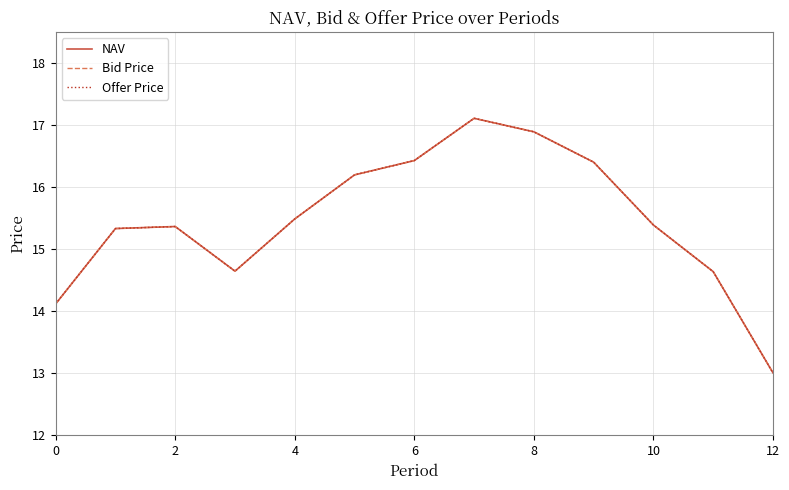

Does the chart display data point markers on the line(s)?

No